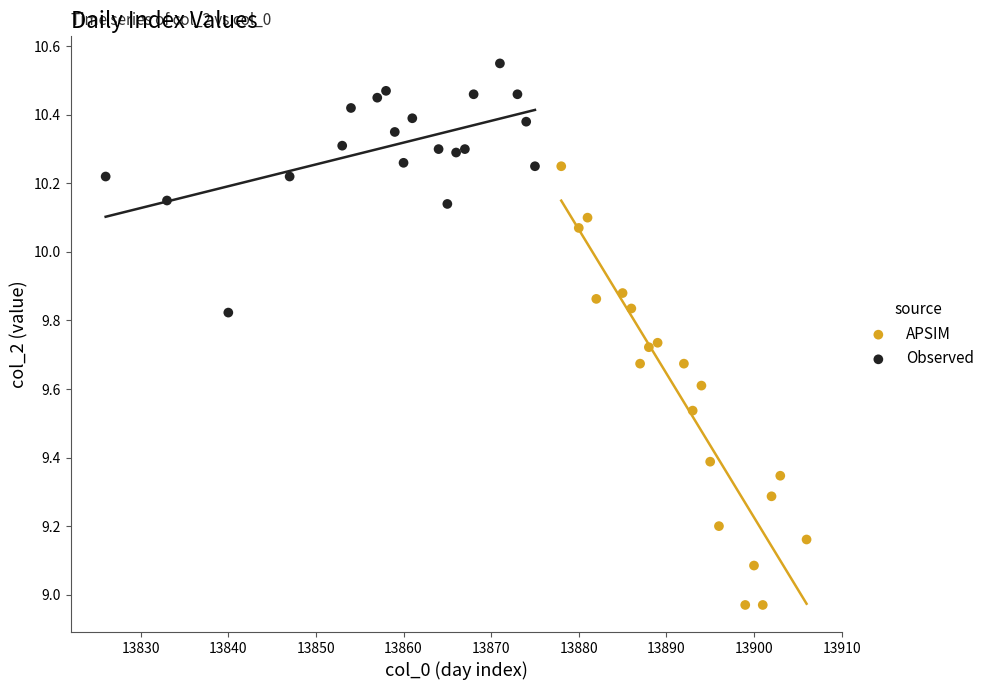

Which series has the widest spread of Y values?

APSIM